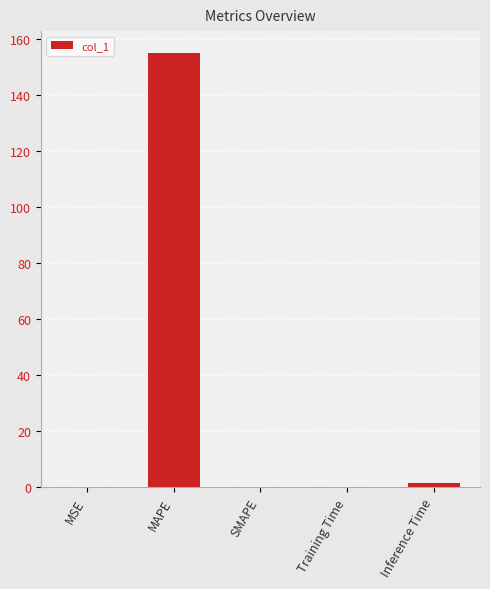

Are the bars grouped side by side (vs. stacked)?

No